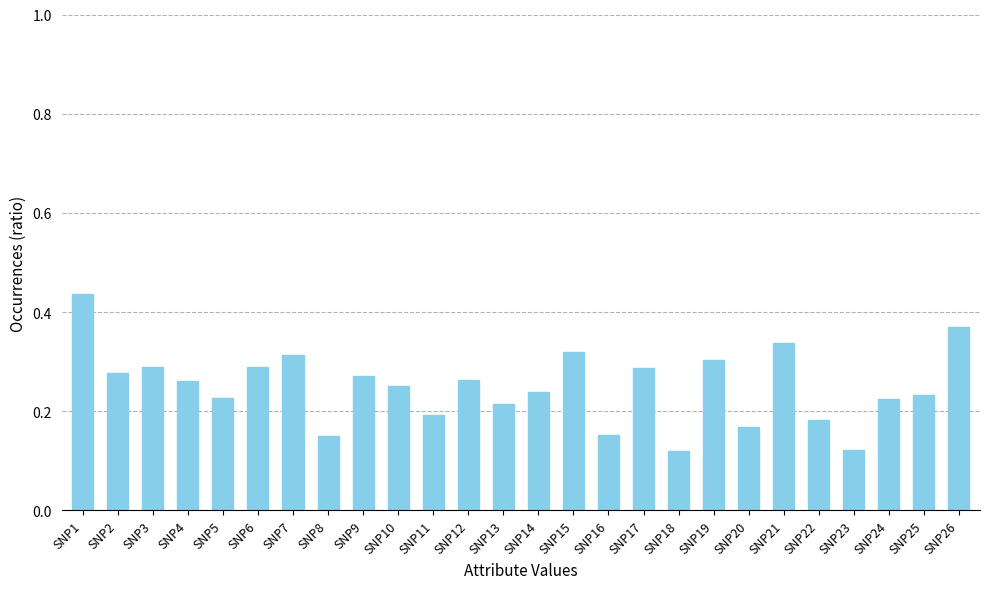

The value at SNP3 is 0.3. True or false?

True